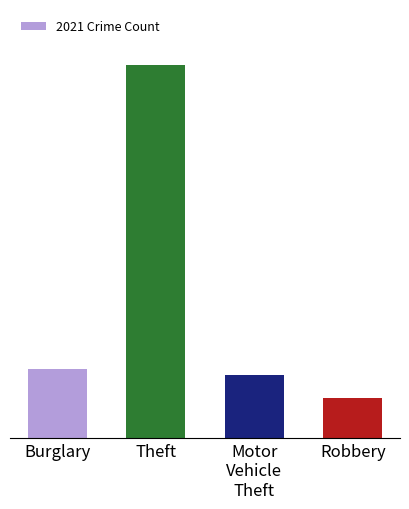

What is the greatest value displayed?

179